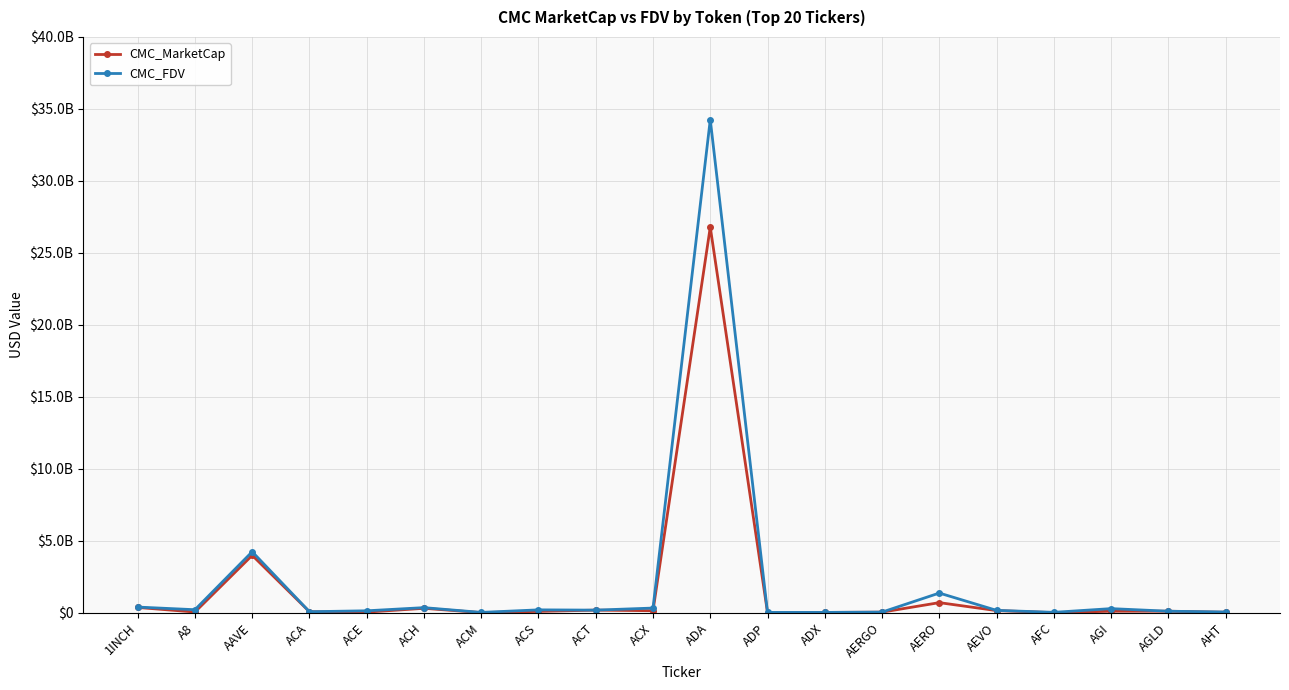

What is the difference between the maximum and minimum values in the CMC_MarketCap series?

26785080664.2